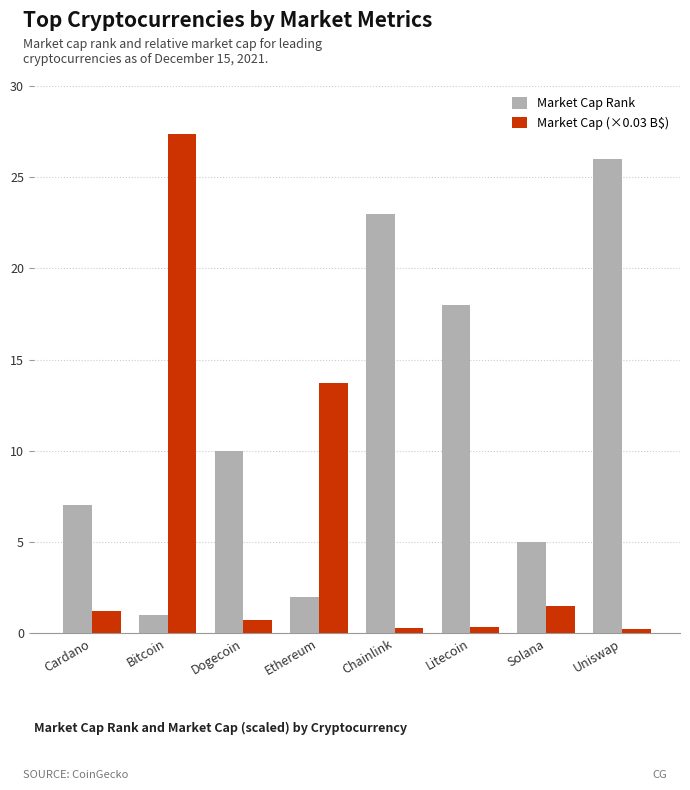

Which category has the highest value in the Market Cap (×0.03 B$) series?

Bitcoin